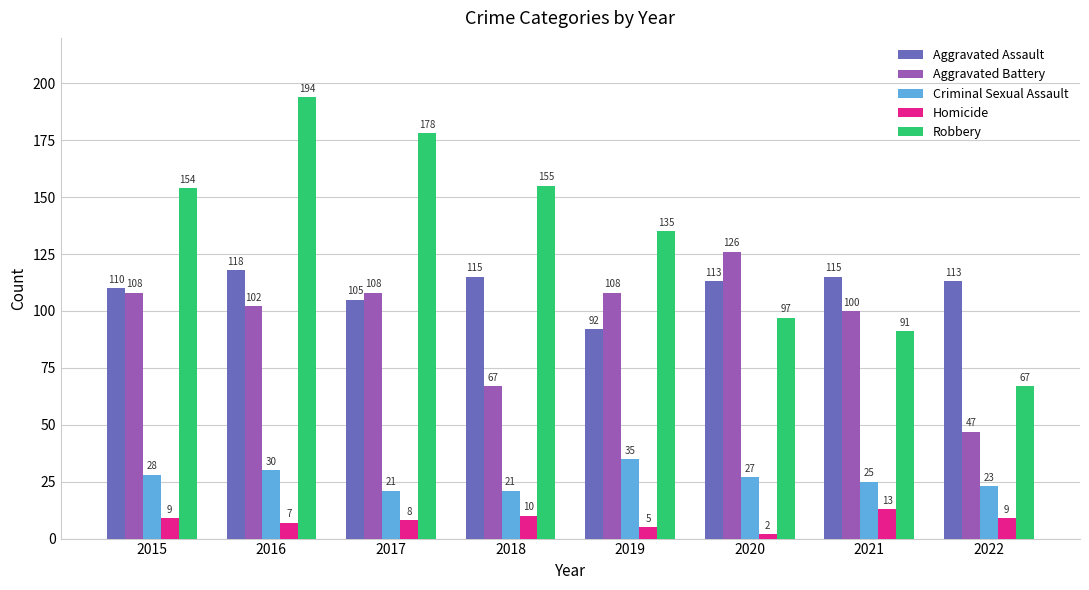

What is the value of the Robbery bar at the 6th from the left?

97